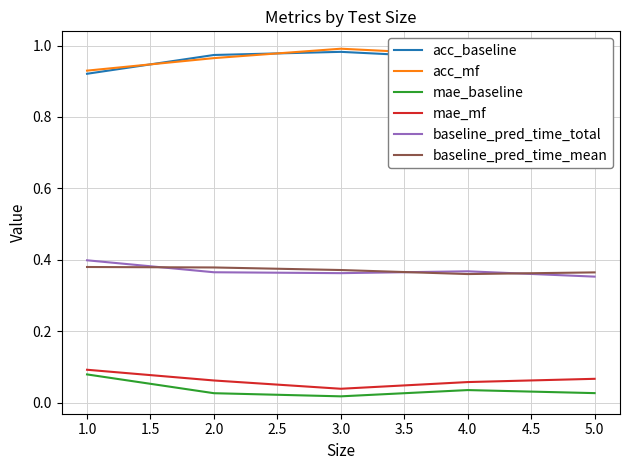

Is it true that baseline_pred_time_mean equals 0.4 at 2.0?

True